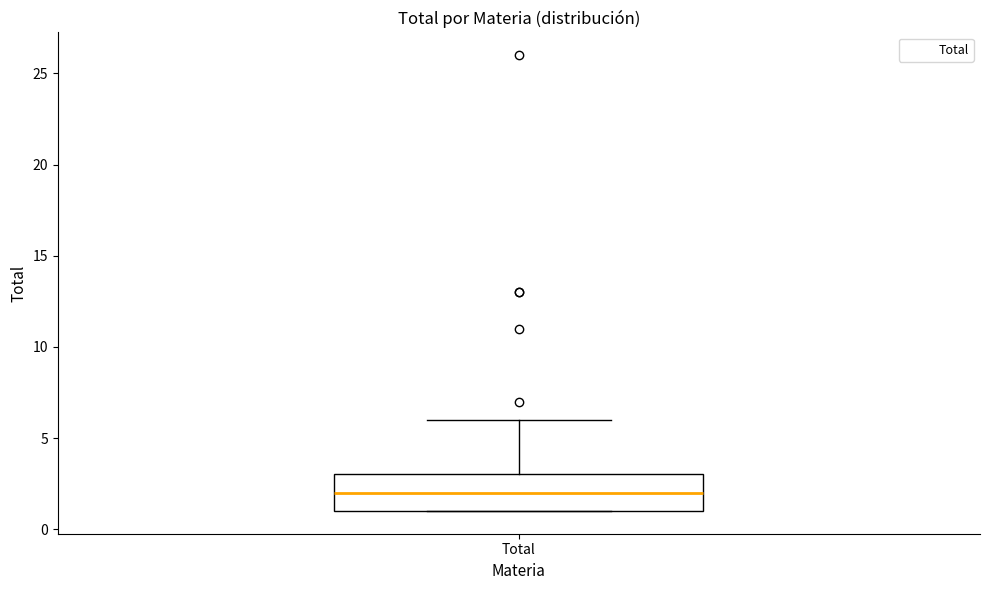

Transcribe this box plot: give where the median line is, the range the box spans, and where the two whiskers end, as read against the y-axis. The values are not printed on the chart, so give them approximately, as read against the axis.

median 2, box 1 to 3, whiskers 1 to 6